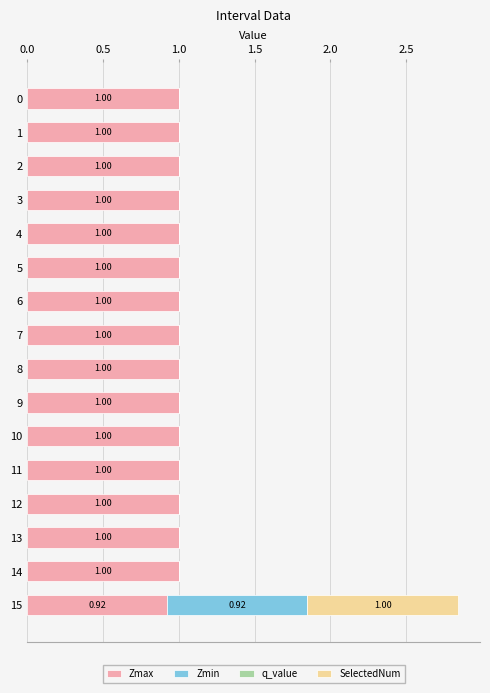

What is the sum of all Zmax values?

15.9